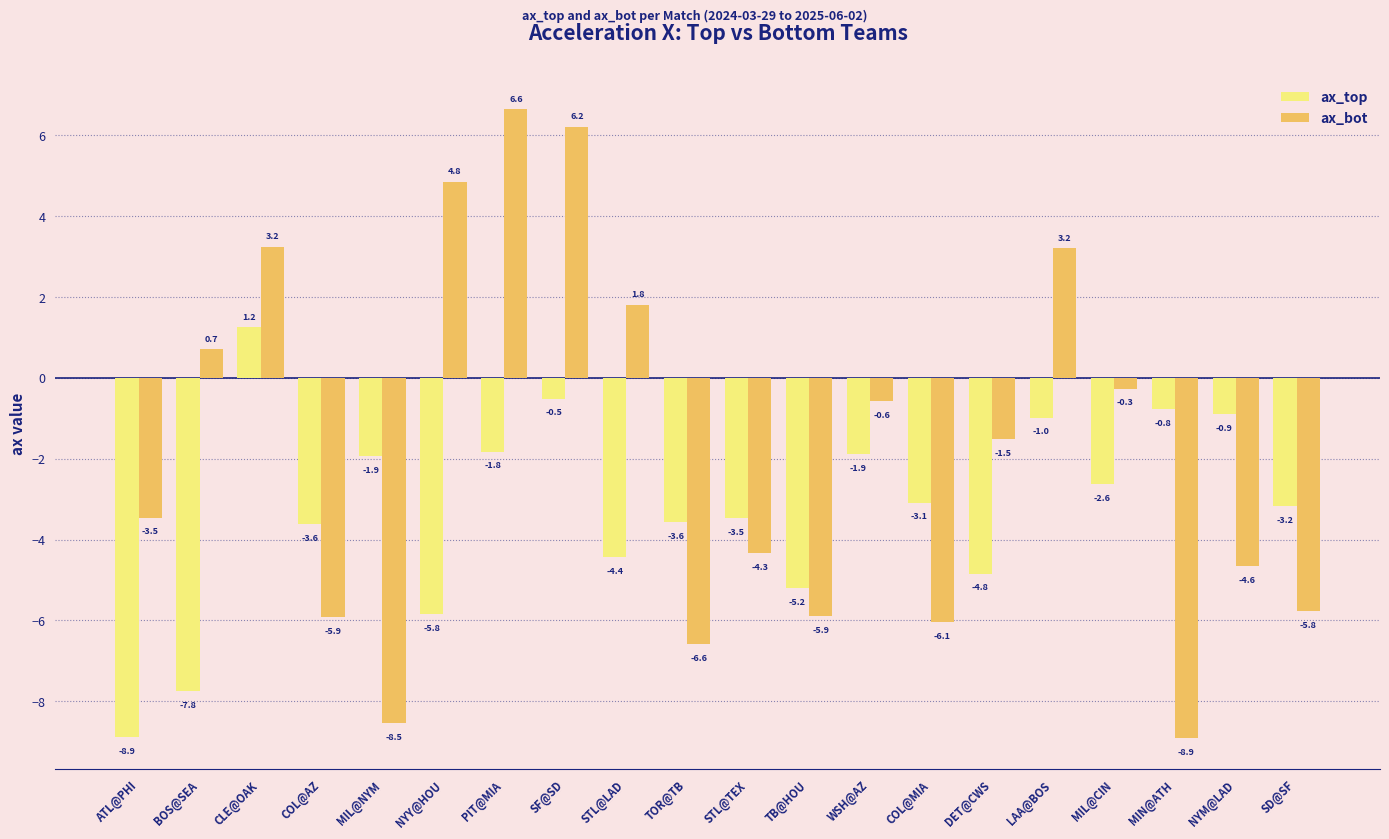

At which label is ax_top closest to -3?

COL@MIA